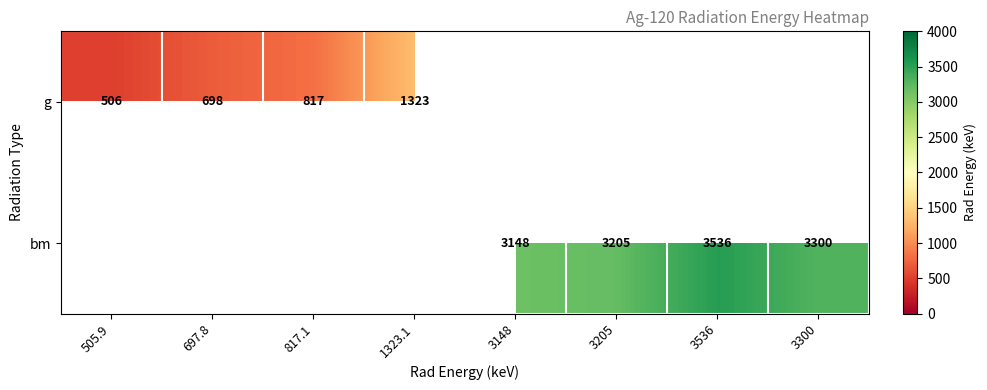

What is the sum of the g values at 1323.1 and 505.9?

1829